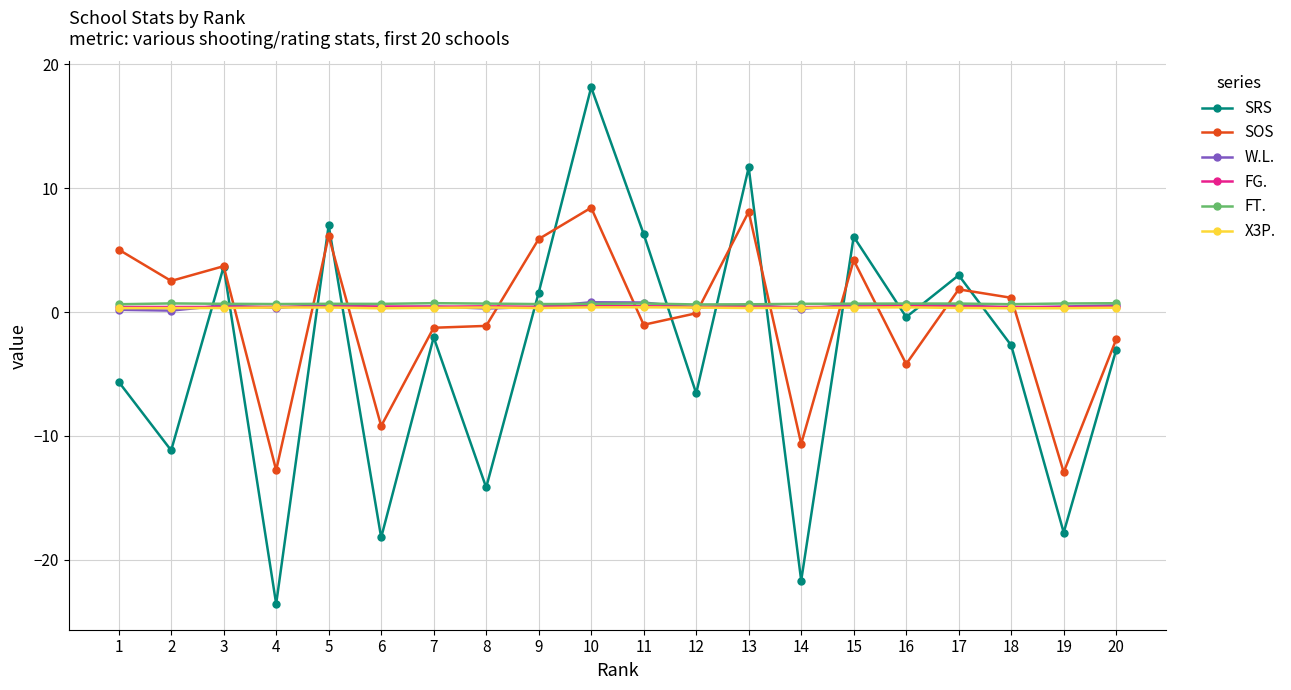

Which series changed the most between 10 and 16?

SRS